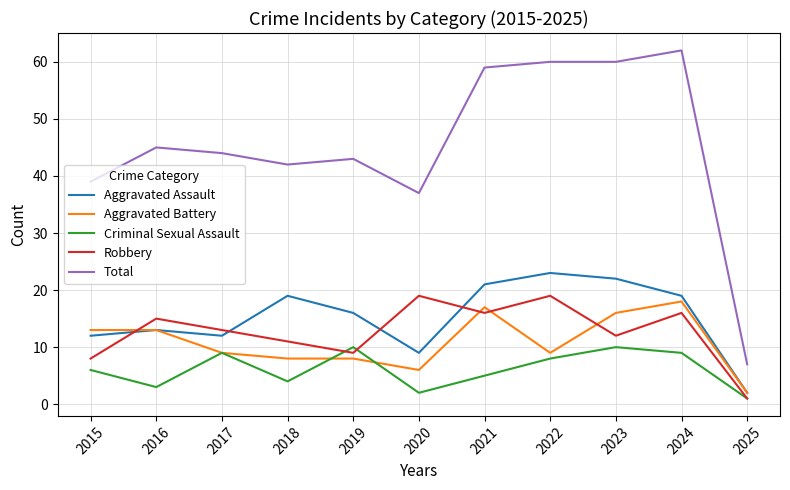

At which label does Robbery first exceed 13?

2016